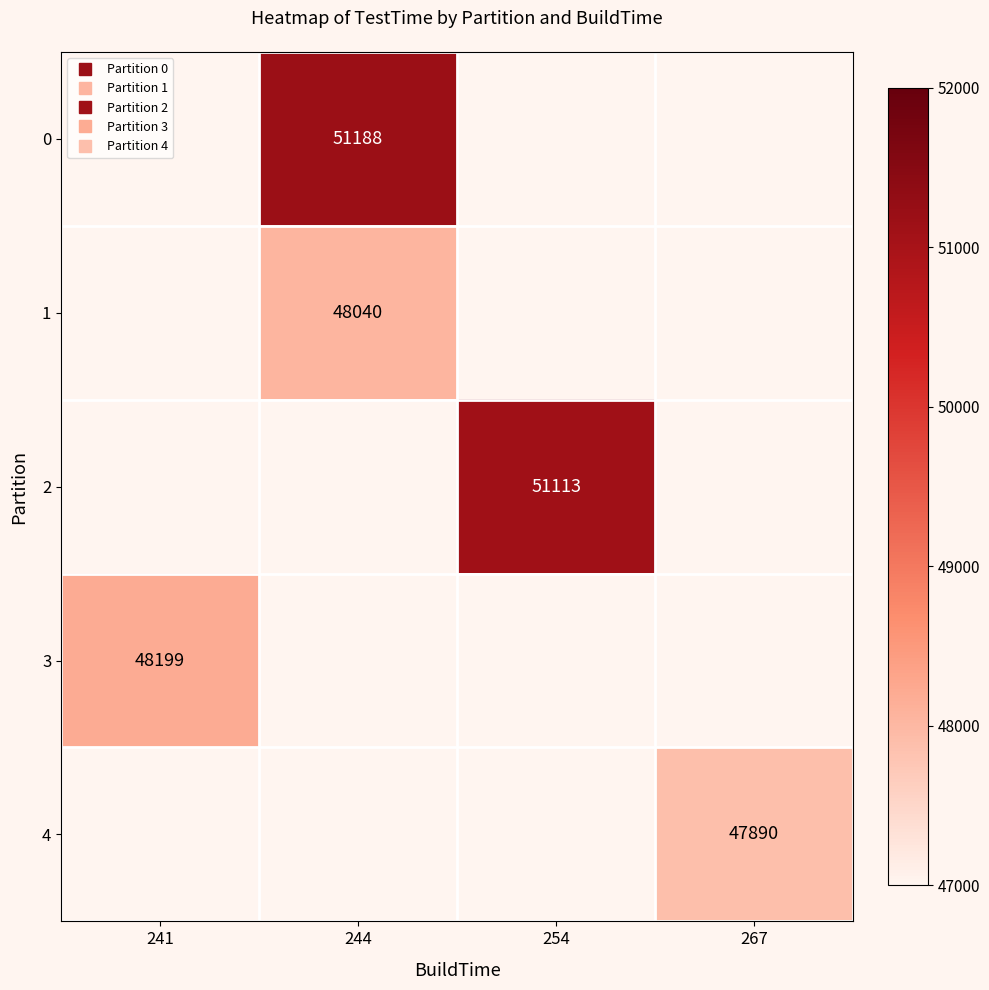

List the labels in order of 2 value, largest first.

241, 244, 254, 267